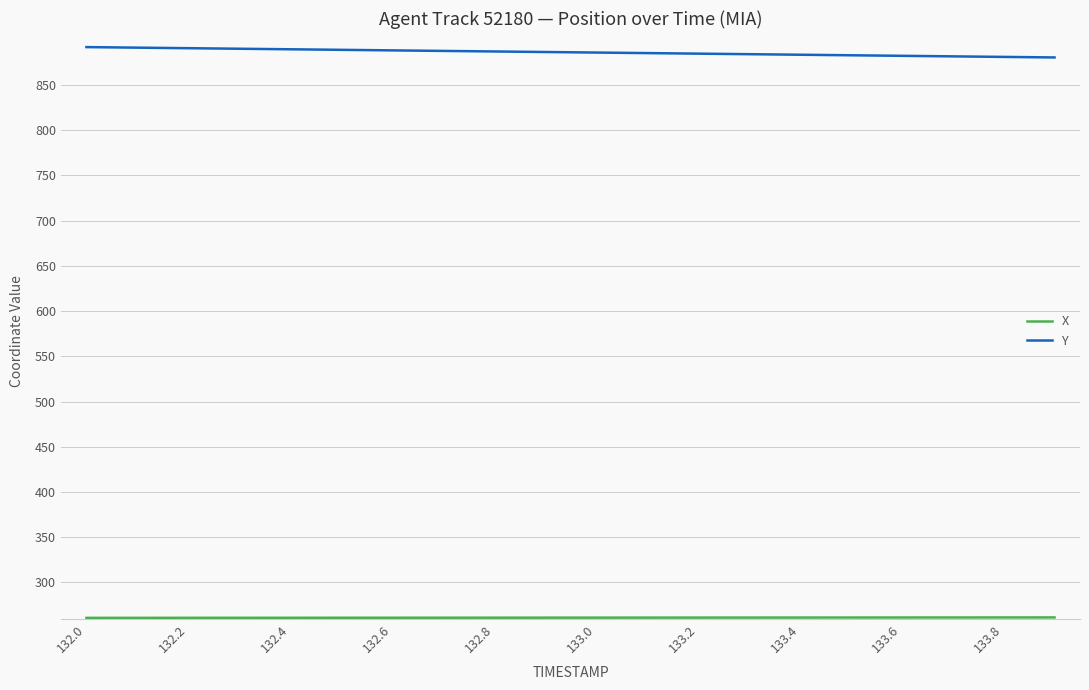

What is the lowest value of the Y series?

880.3